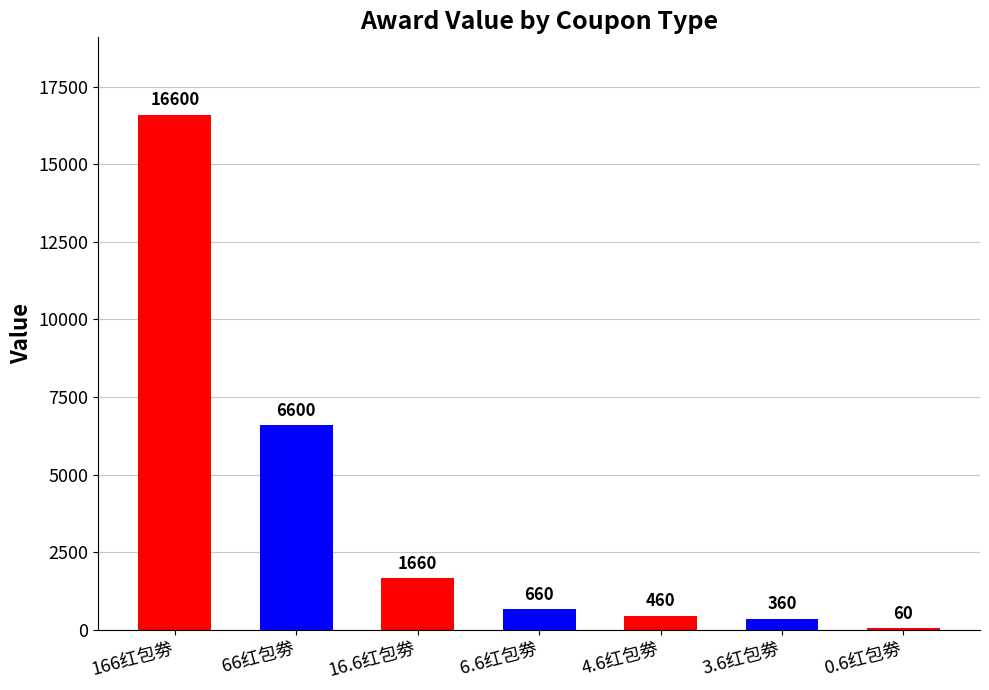

List the labels in order of value, largest first.

166红包劵, 66红包劵, 16.6红包劵, 6.6红包劵, 4.6红包劵, 3.6红包劵, 0.6红包劵